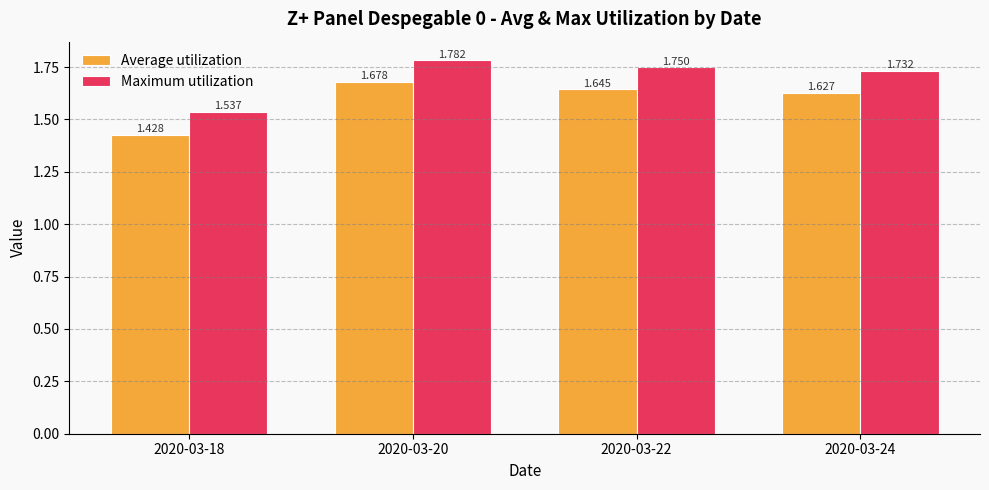

How many distinct data groups are displayed?

2